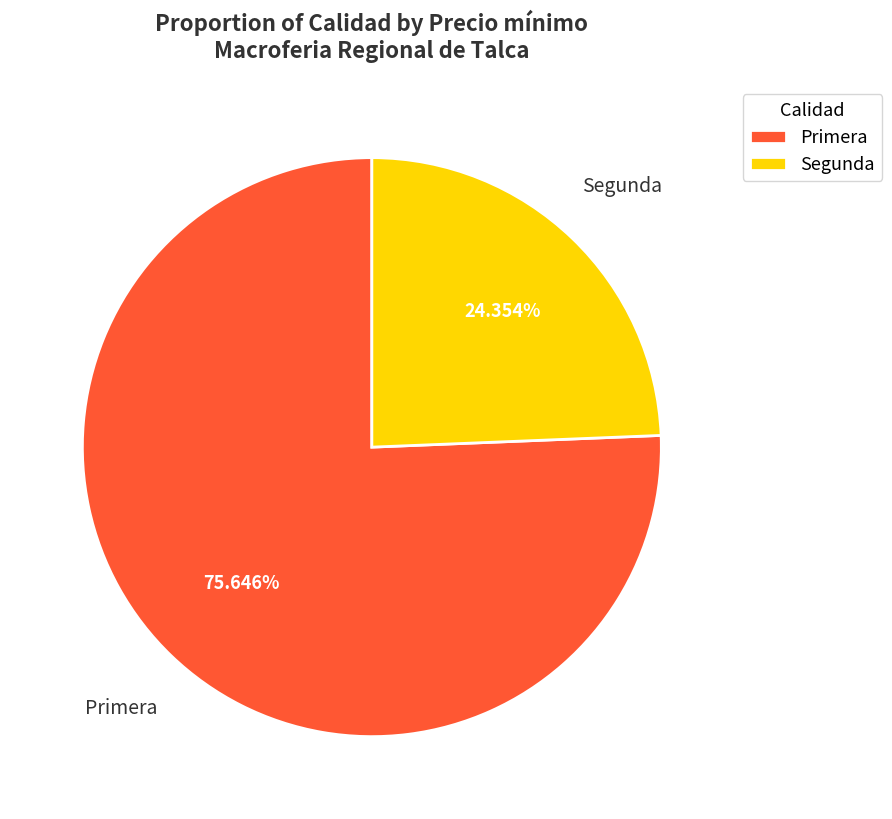

Which category accounts for the majority?

Primera